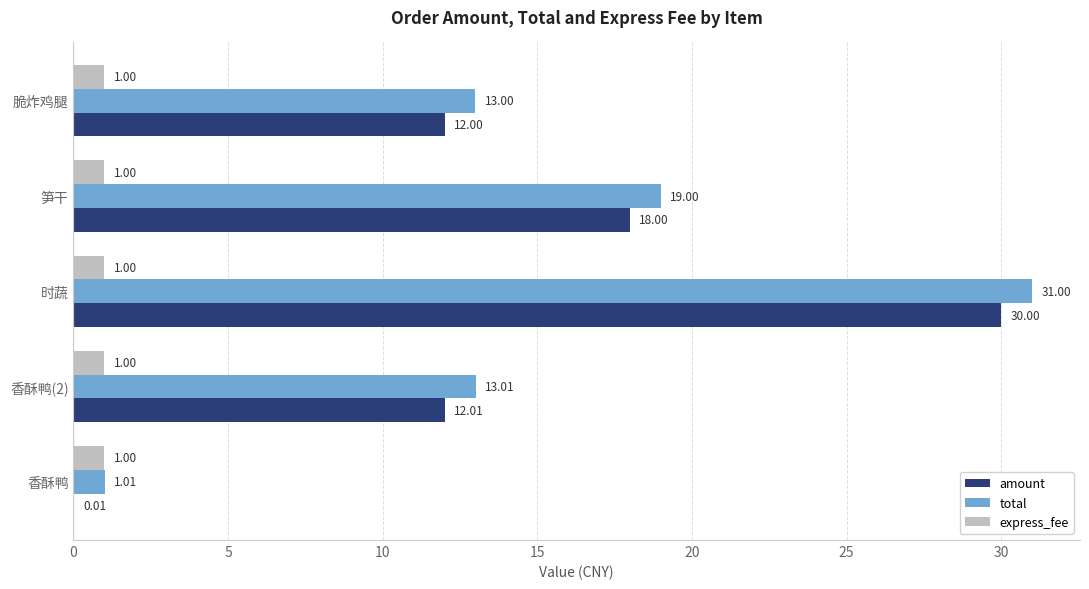

What is the sum of all amount values?

72.0